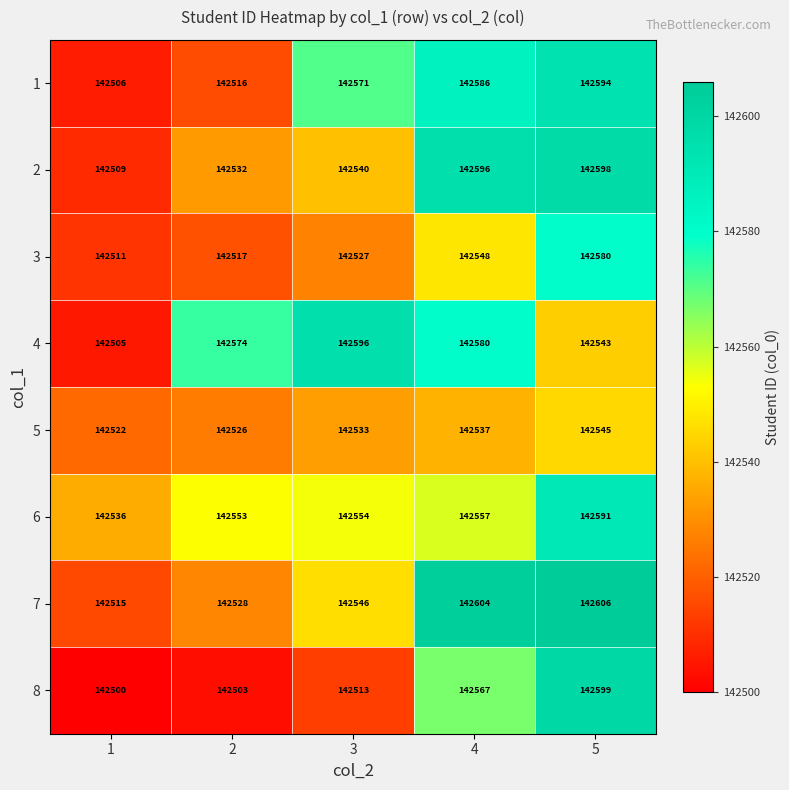

Rank the series at 1 from highest to lowest value.

6, 5, 7, 3, 2, 1, 4, 8